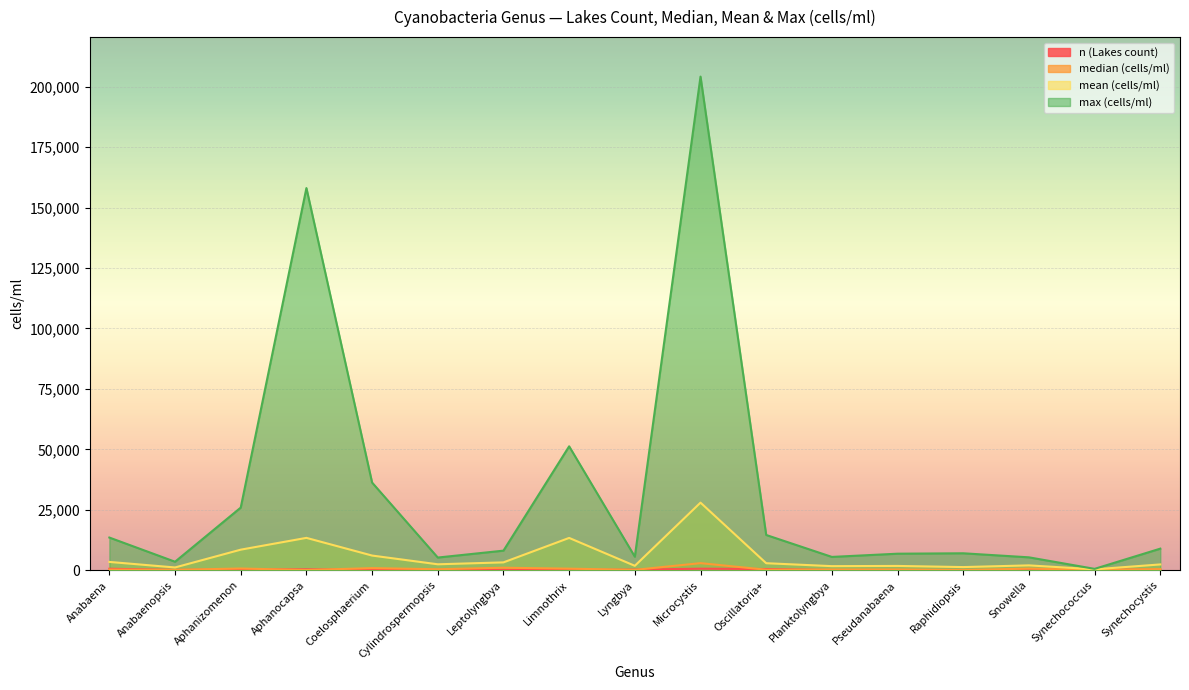

What is the approximate value of median at Aphanocapsa, to the nearest 100?

100